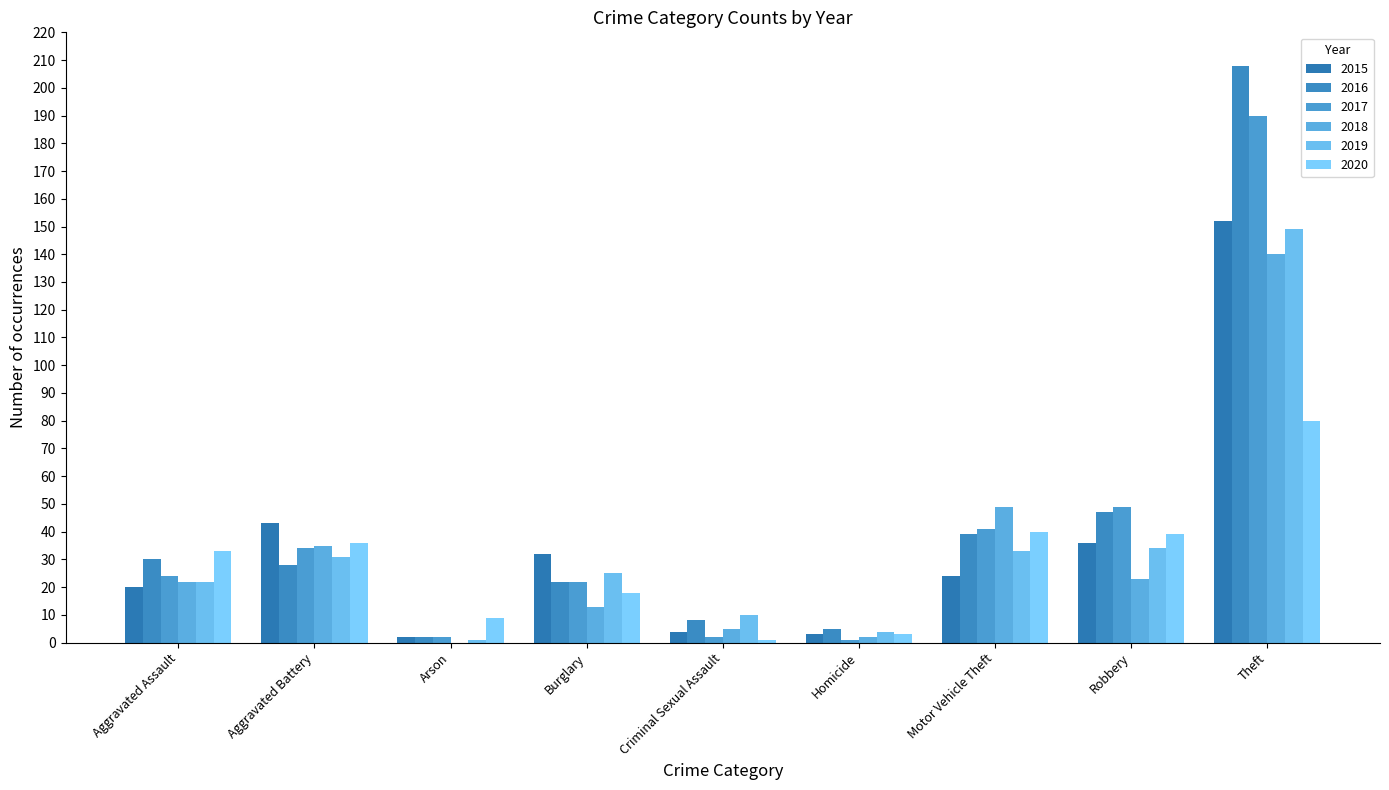

At which category does the chart reach its peak across all series?

Theft